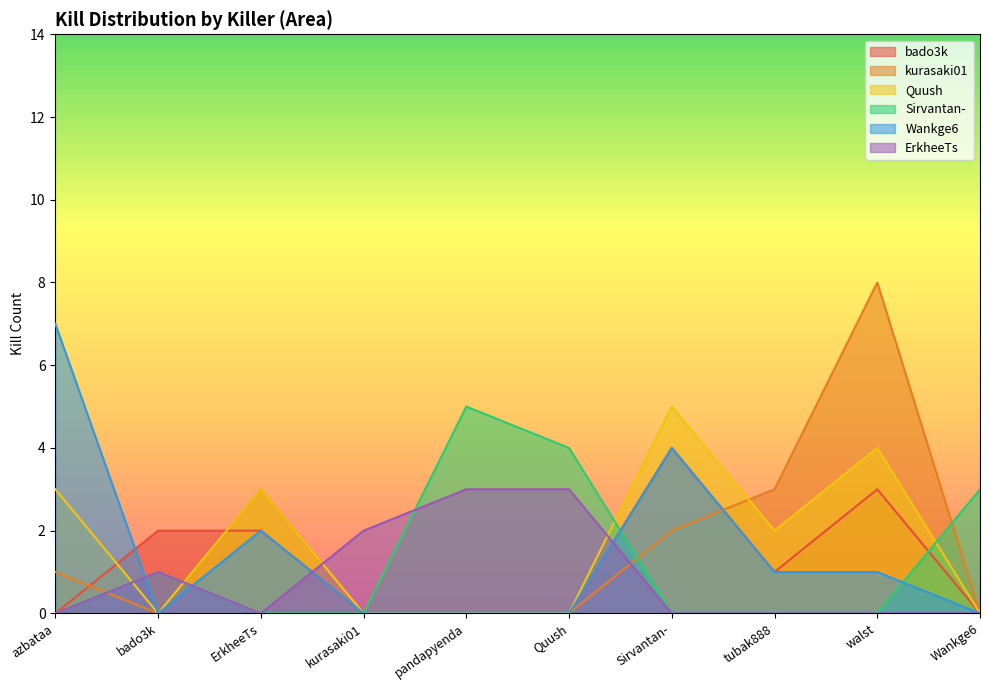

What is the difference between the Wankge6 values at pandapyenda and tubak888?

1